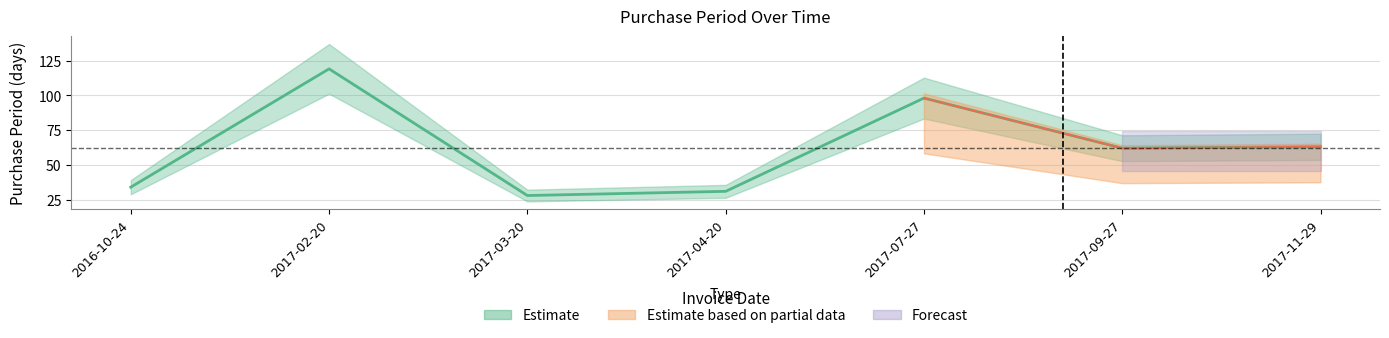

Read the value at 2017-04-20.

31